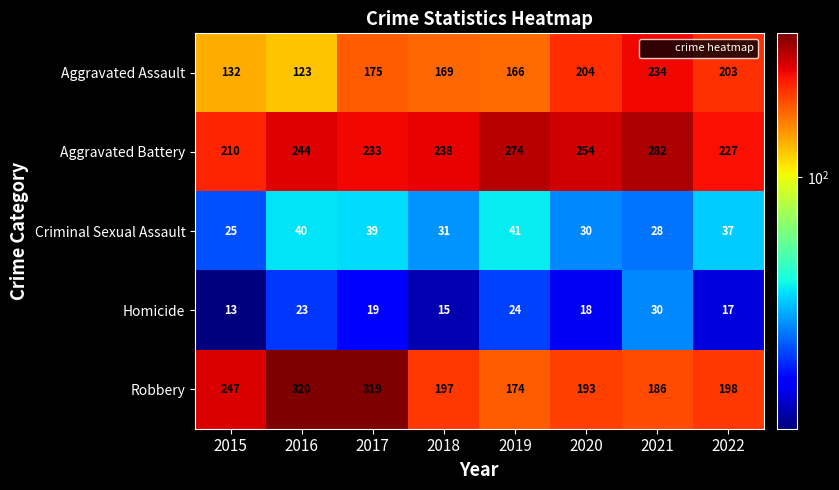

At how many categories does at least one series exceed 109?

8